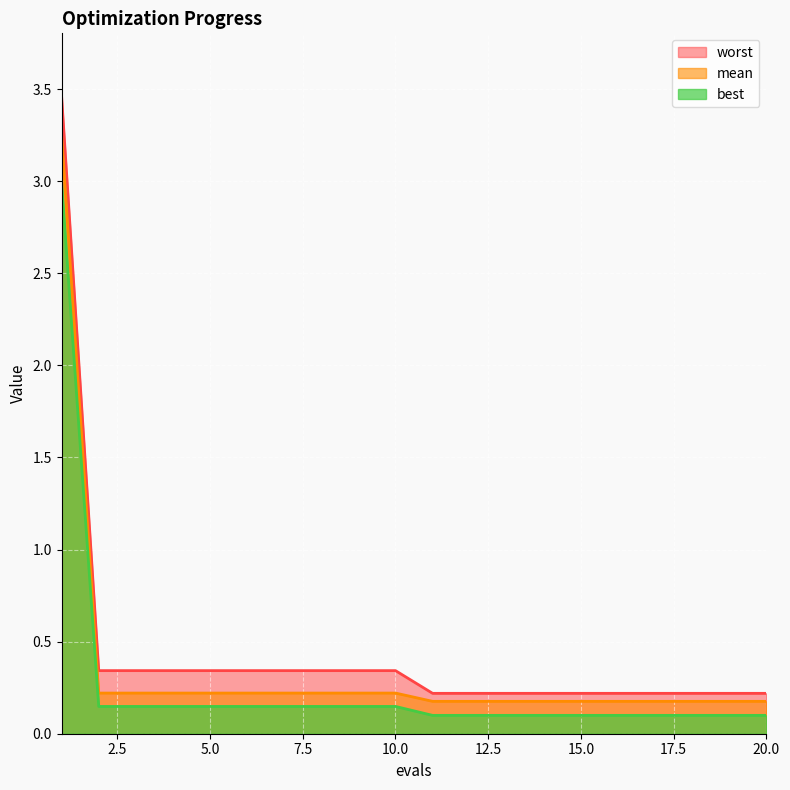

True or false: worst and best intersect in this chart.

False